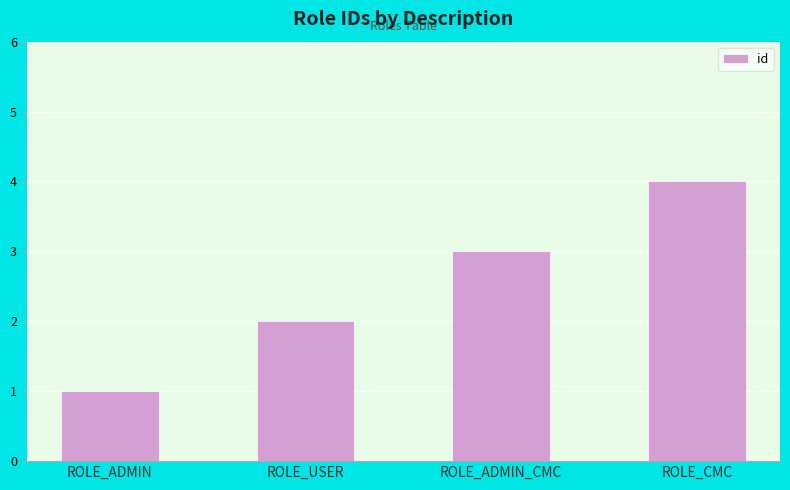

What is the label of the 3rd bar from the right?

ROLE_USER